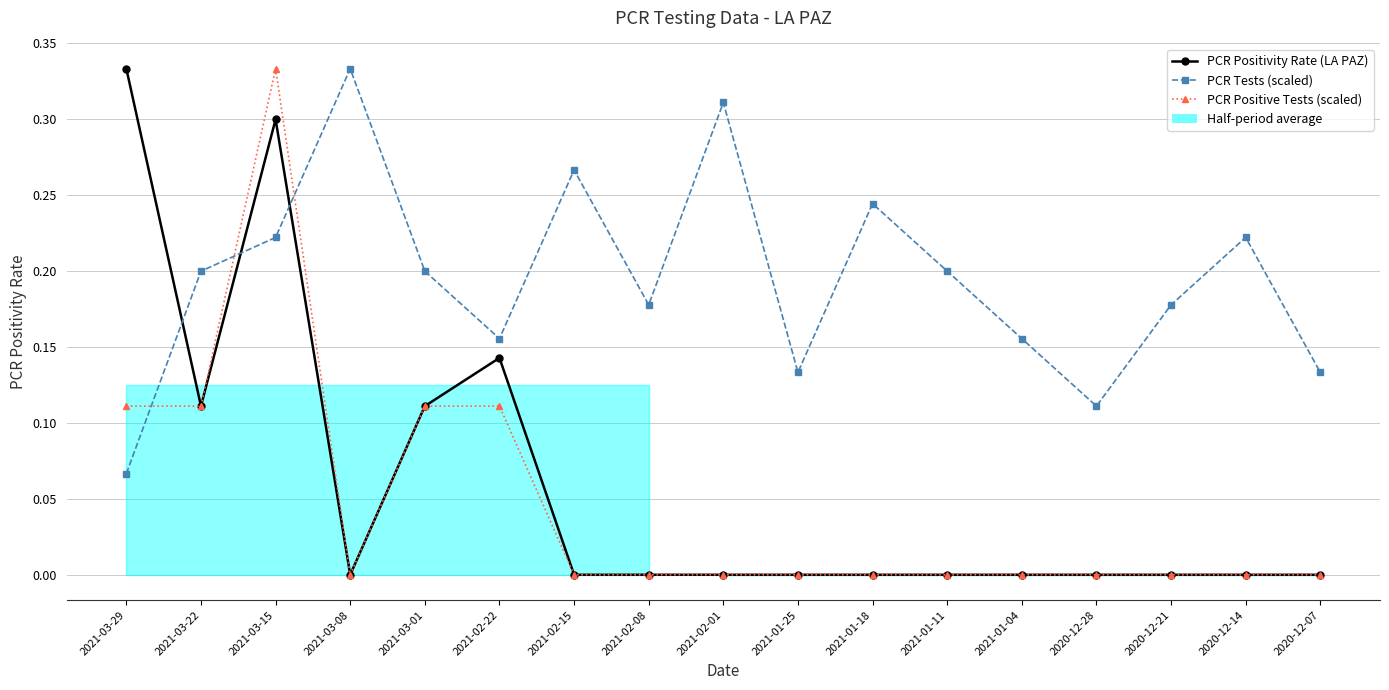

Reading right to left, list all the values displayed in this chart.

PCR Positivity Rate (LA PAZ): 2020-12-07=0.0	2020-12-14=0.0	2020-12-21=0.0	2020-12-28=0.0	2021-01-04=0.0	2021-01-11=0.0	2021-01-18=0.0	2021-01-25=0.0	2021-02-01=0.0	2021-02-08=0.0	2021-02-15=0.0	2021-02-22=0.1	2021-03-01=0.1	2021-03-08=0.0	2021-03-15=0.3	2021-03-22=0.1	2021-03-29=0.3
PCR Tests (scaled): 2020-12-07=0.1	2020-12-14=0.2	2020-12-21=0.2	2020-12-28=0.1	2021-01-04=0.2	2021-01-11=0.2	2021-01-18=0.2	2021-01-25=0.1	2021-02-01=0.3	2021-02-08=0.2	2021-02-15=0.3	2021-02-22=0.2	2021-03-01=0.2	2021-03-08=0.3	2021-03-15=0.2	2021-03-22=0.2	2021-03-29=0.1
PCR Positive Tests (scaled): 2020-12-07=0.0	2020-12-14=0.0	2020-12-21=0.0	2020-12-28=0.0	2021-01-04=0.0	2021-01-11=0.0	2021-01-18=0.0	2021-01-25=0.0	2021-02-01=0.0	2021-02-08=0.0	2021-02-15=0.0	2021-02-22=0.1	2021-03-01=0.1	2021-03-08=0.0	2021-03-15=0.3	2021-03-22=0.1	2021-03-29=0.1